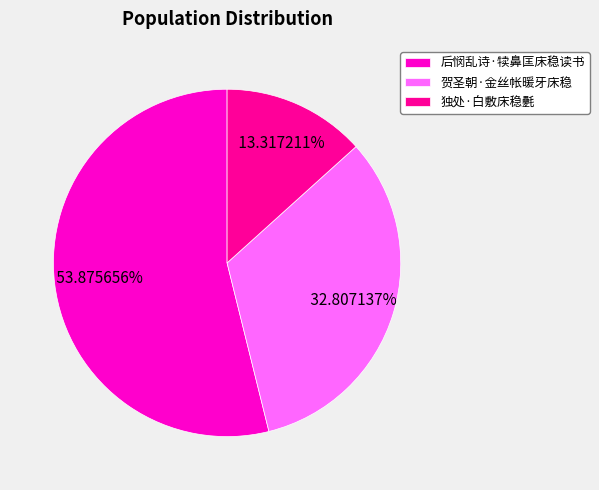

How much of the chart is everything except 贺圣朝·金丝帐暖牙床稳?

67.2%